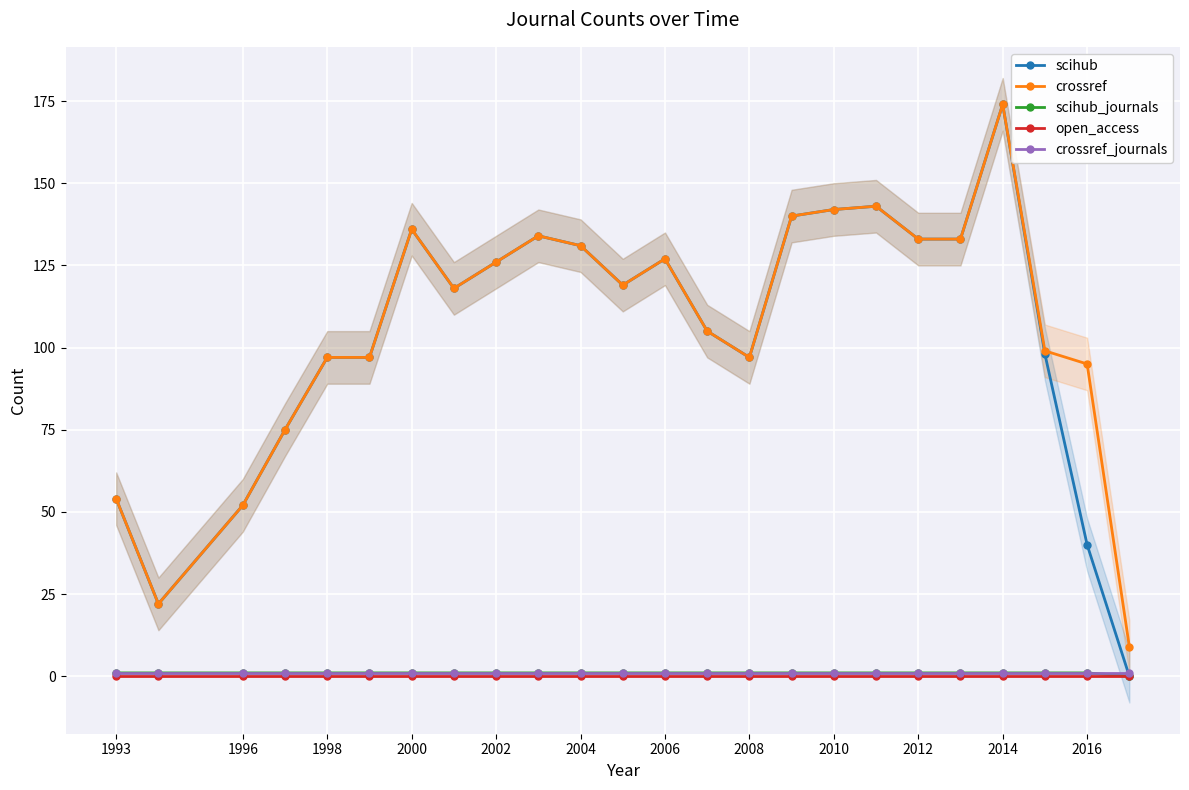

How many categories are shown in the chart?

24